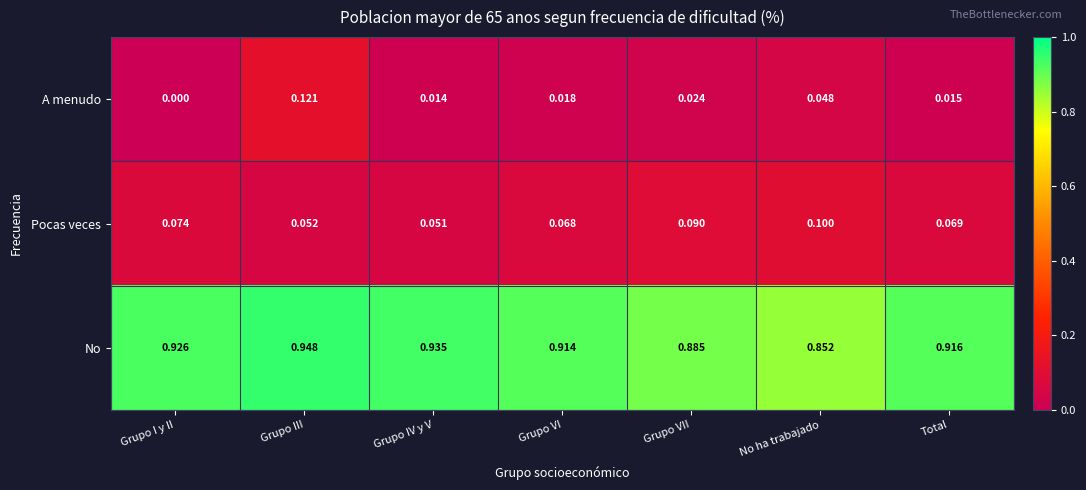

Which series has the largest range (max minus min)?

A menudo